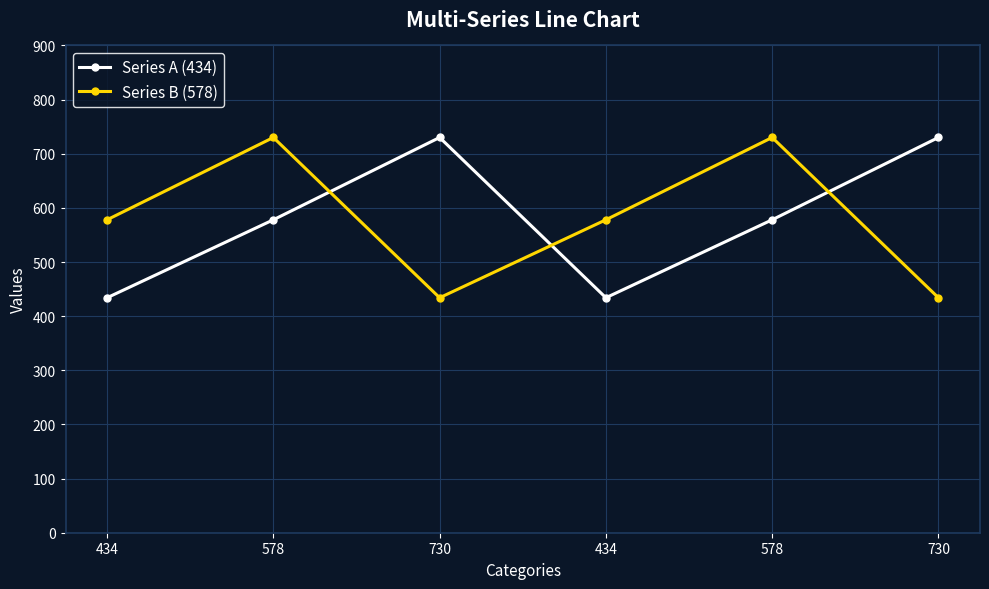

How many lines are shown in the chart?

2